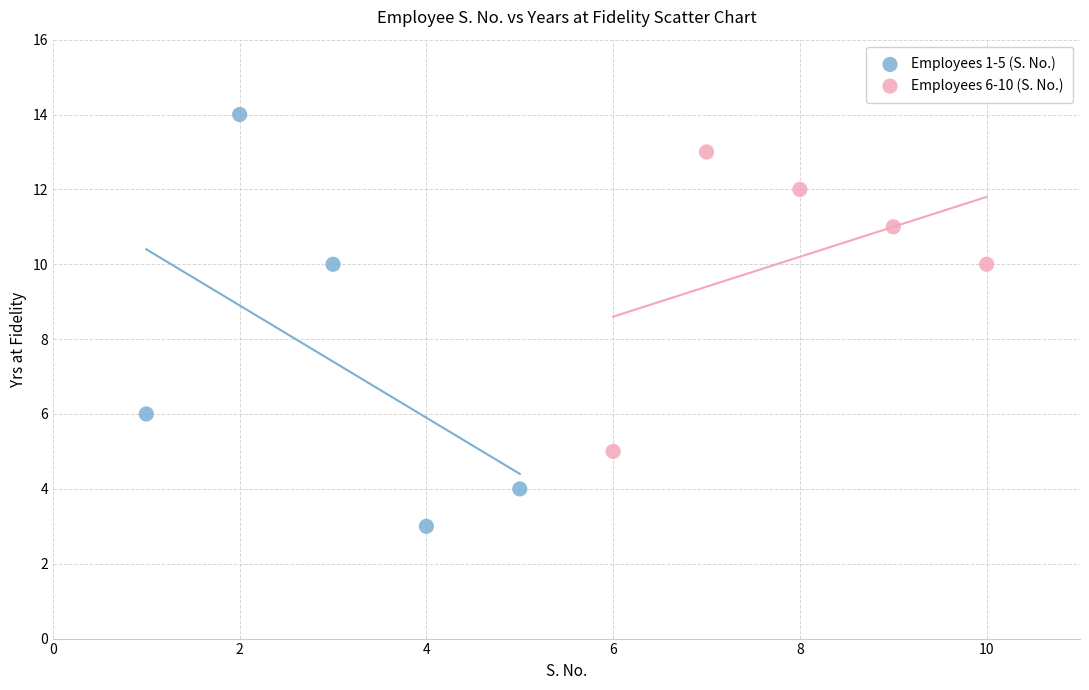

Which series contains the highest Y value?

Employees 1-5 (S. No.)